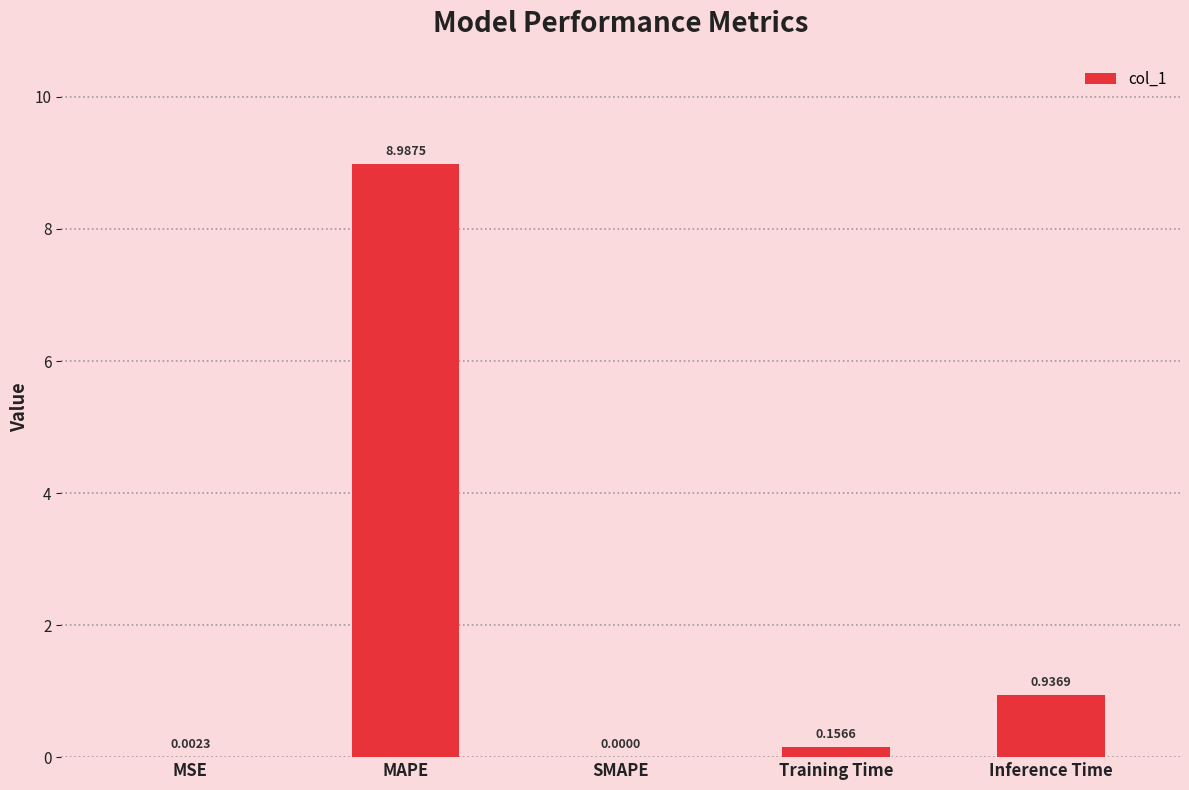

What is the sum of the values at MAPE and Inference Time?

9.9